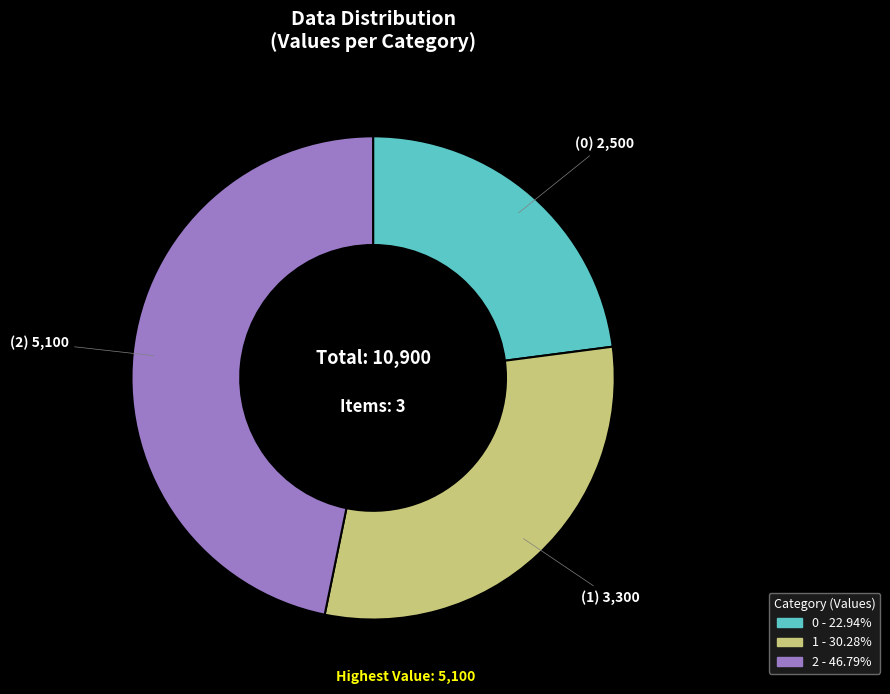

Count the number of slices in the pie.

3